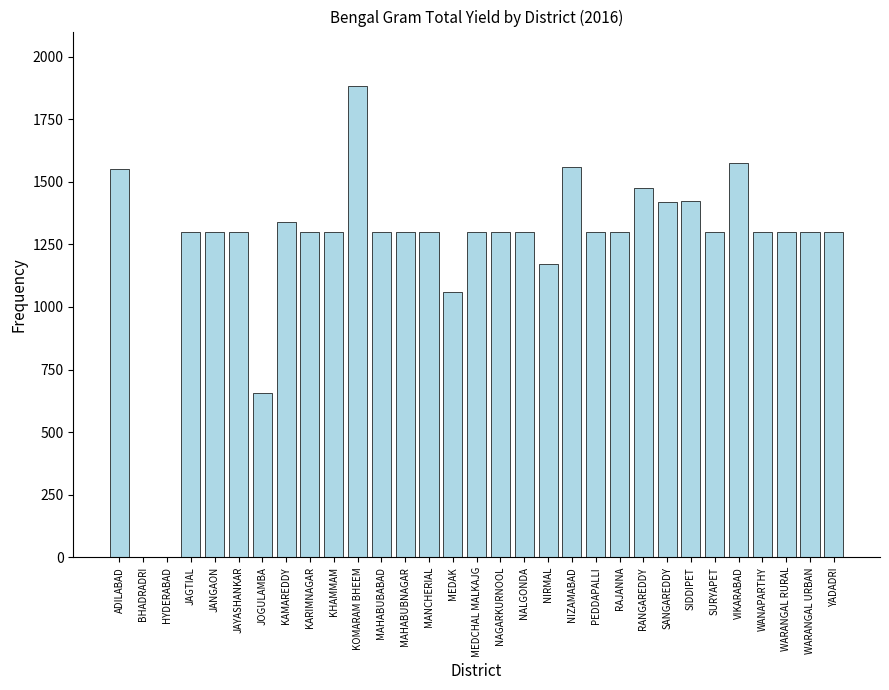

At which label is the value closest to 940?

MEDAK